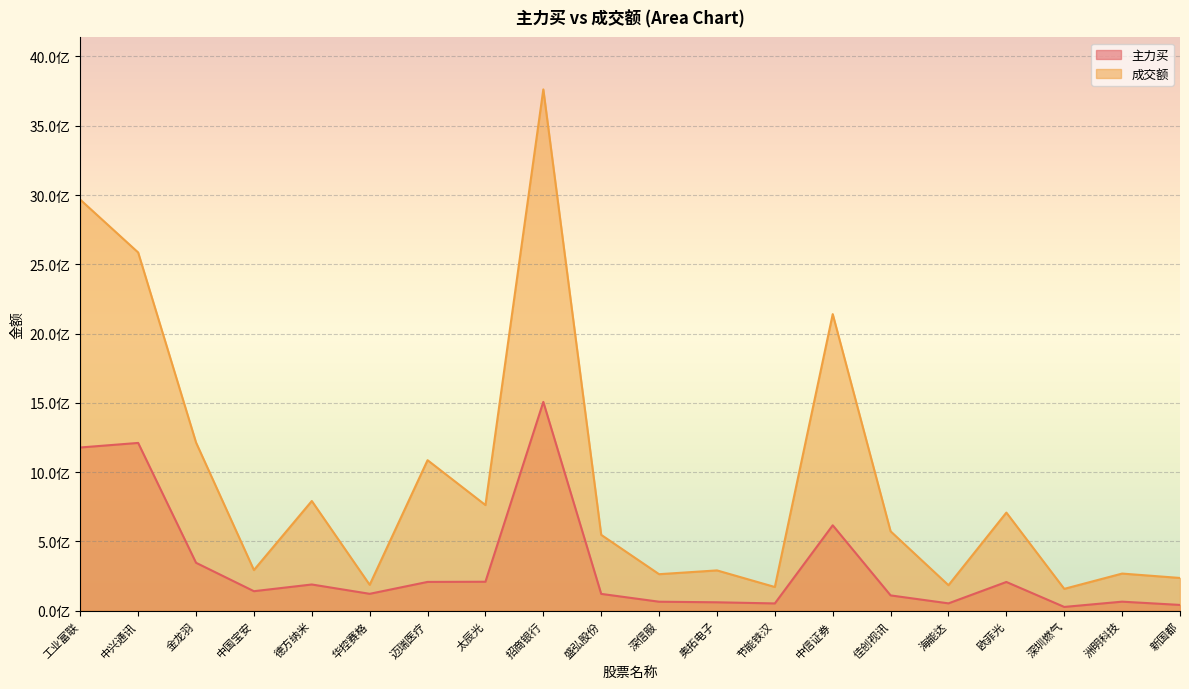

True or false: 主力买 has more than 1 points higher than both neighbors.

True